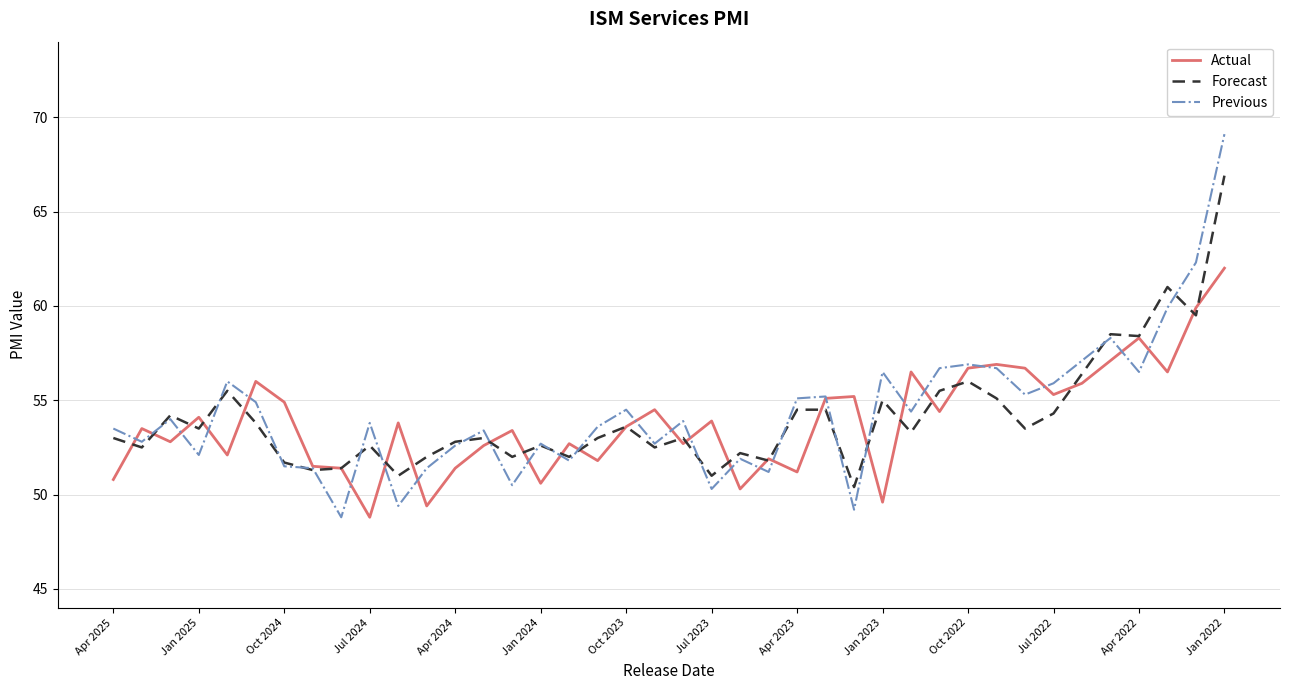

Which series has the largest range (max minus min)?

Previous